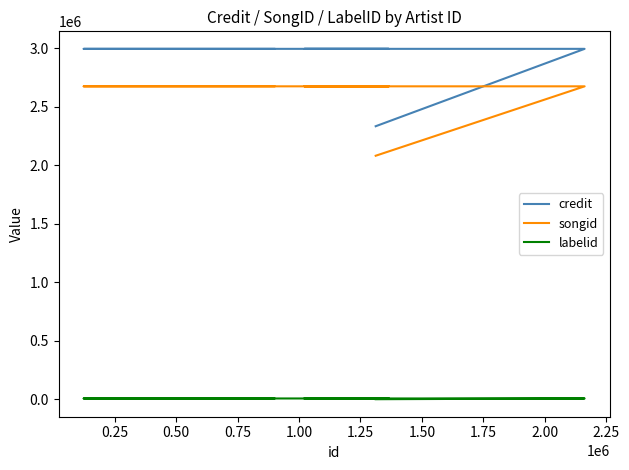

Does the chart have visible grid lines?

No